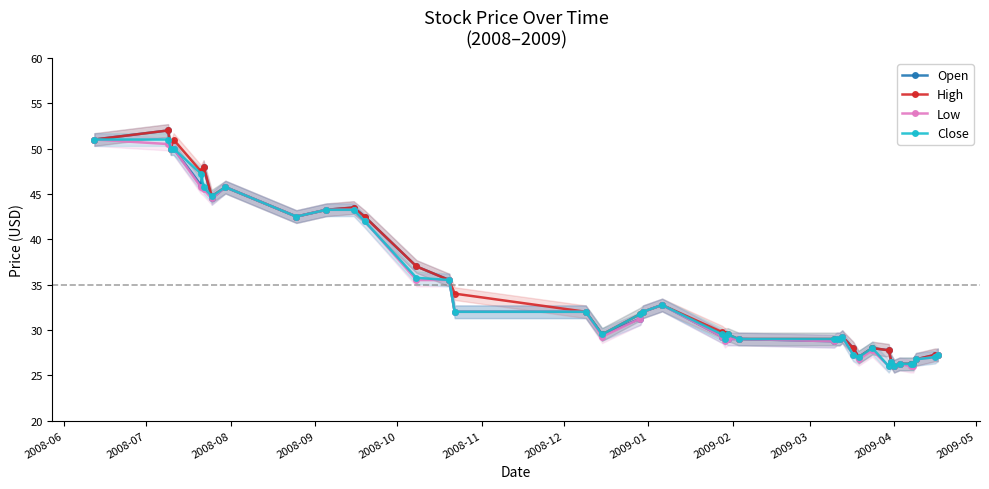

What is the value of the Close point at the 18th from the left?

31.8